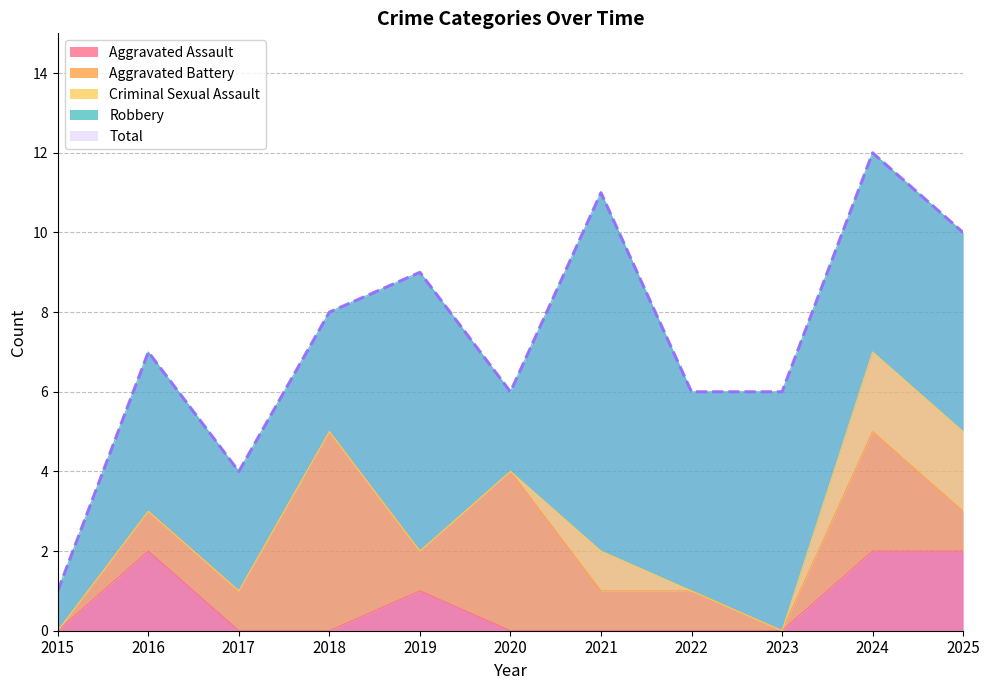

Reading right to left, extract all data points from this chart.

Aggravated Assault: 2	2	0	0	0	0	1	0	0	2	0
Aggravated Battery: 1	3	0	1	1	4	1	5	1	1	0
Criminal Sexual Assault: 2	2	0	0	1	0	0	0	0	0	0
Robbery: 5	5	6	5	9	2	7	3	3	4	1
Total: 10	12	6	6	11	6	9	8	4	7	1